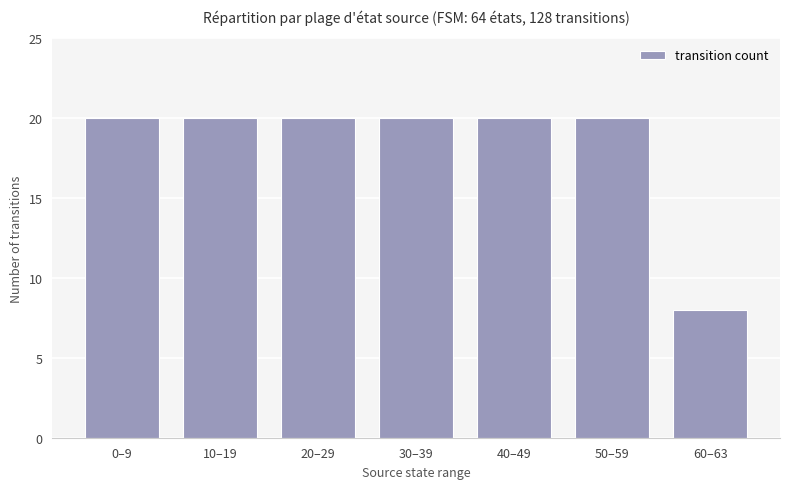

Which has a higher value, 60–63 or 20–29?

20–29